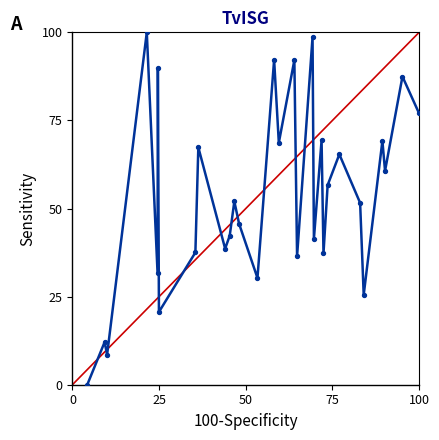

What is the greatest value displayed?

100.0